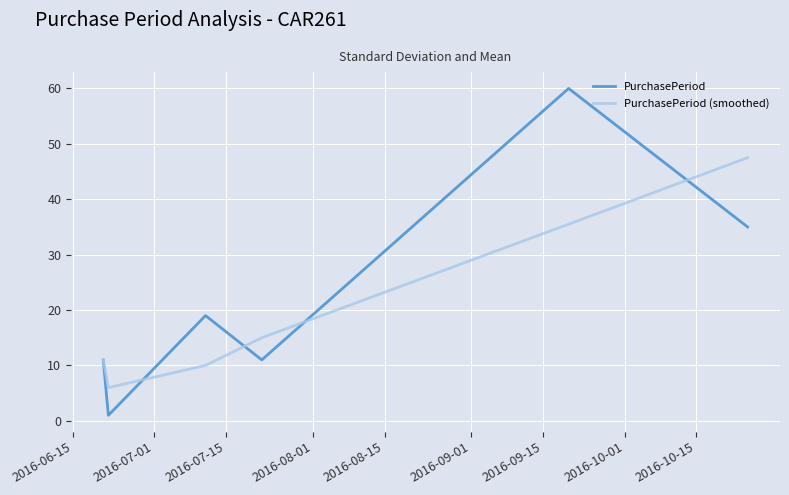

What is the maximum value for PurchasePeriod (smoothed)?

47.5